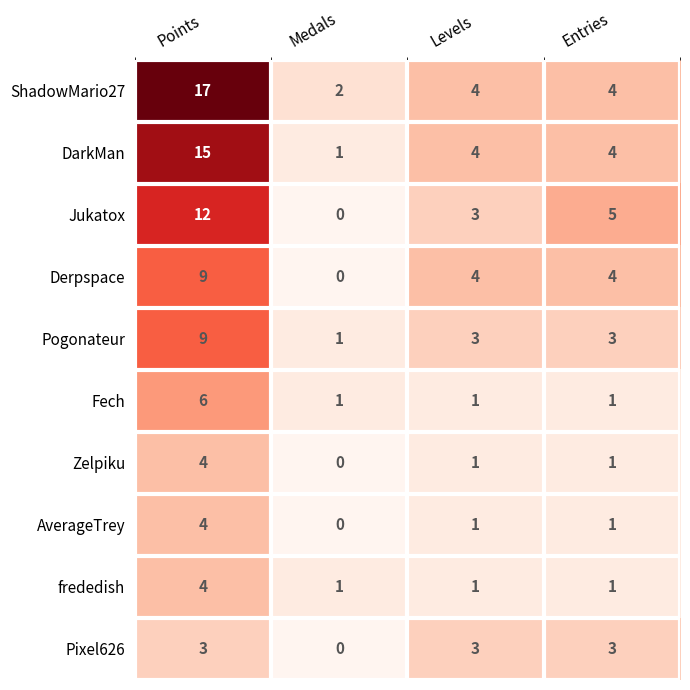

What is the difference between the highest and lowest values at Points?

14